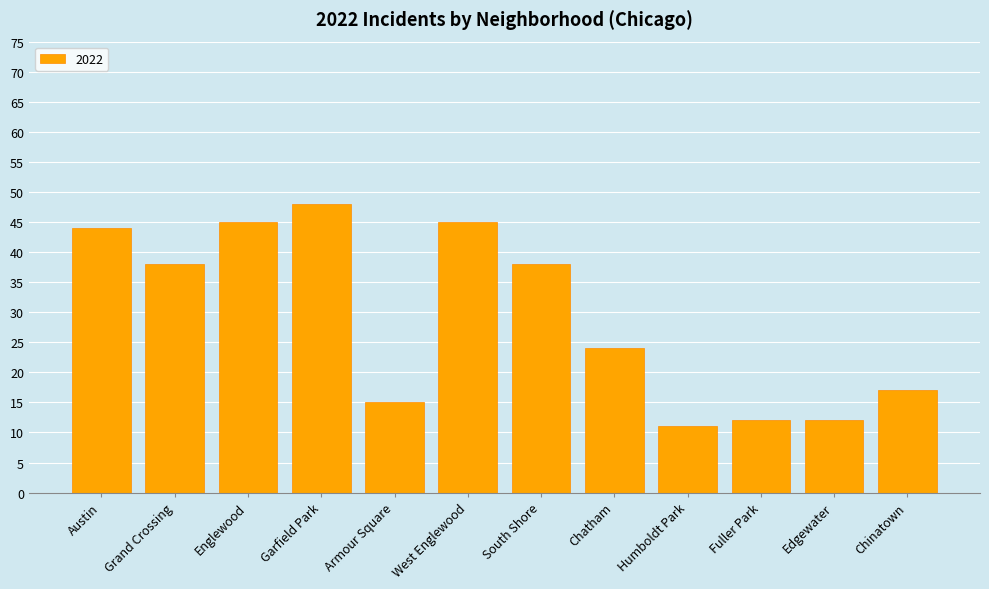

What is the change in value from Garfield Park to Chinatown?

-31